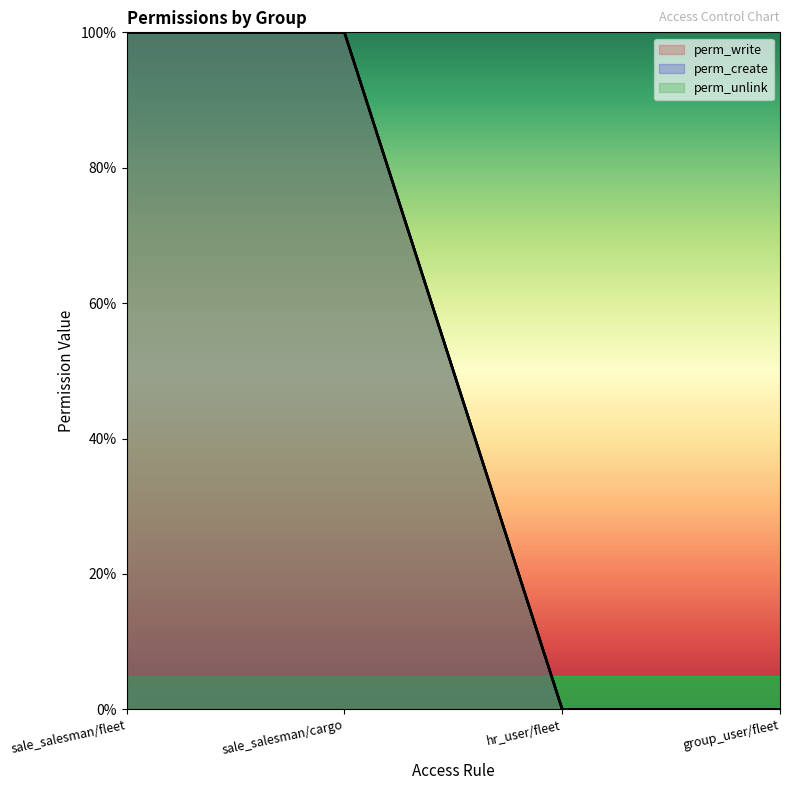

What is the difference between the maximum and second lowest values in the perm_write series?

1